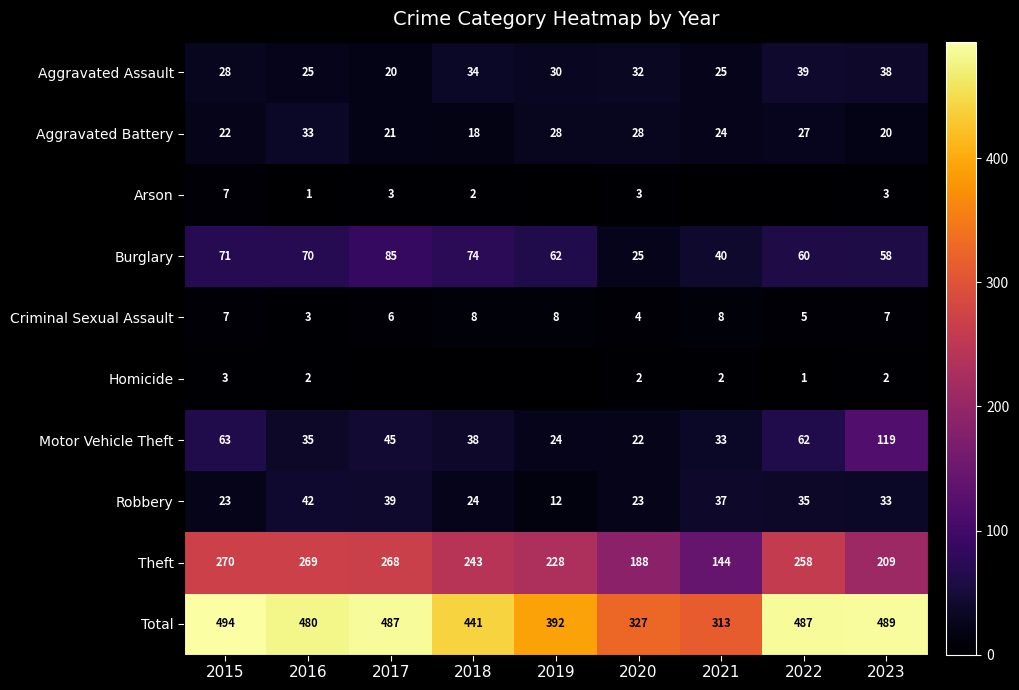

At 2016, list the series in order from smallest to largest.

Arson, Homicide, Criminal Sexual Assault, Aggravated Assault, Aggravated Battery, Motor Vehicle Theft, Robbery, Burglary, Theft, Total